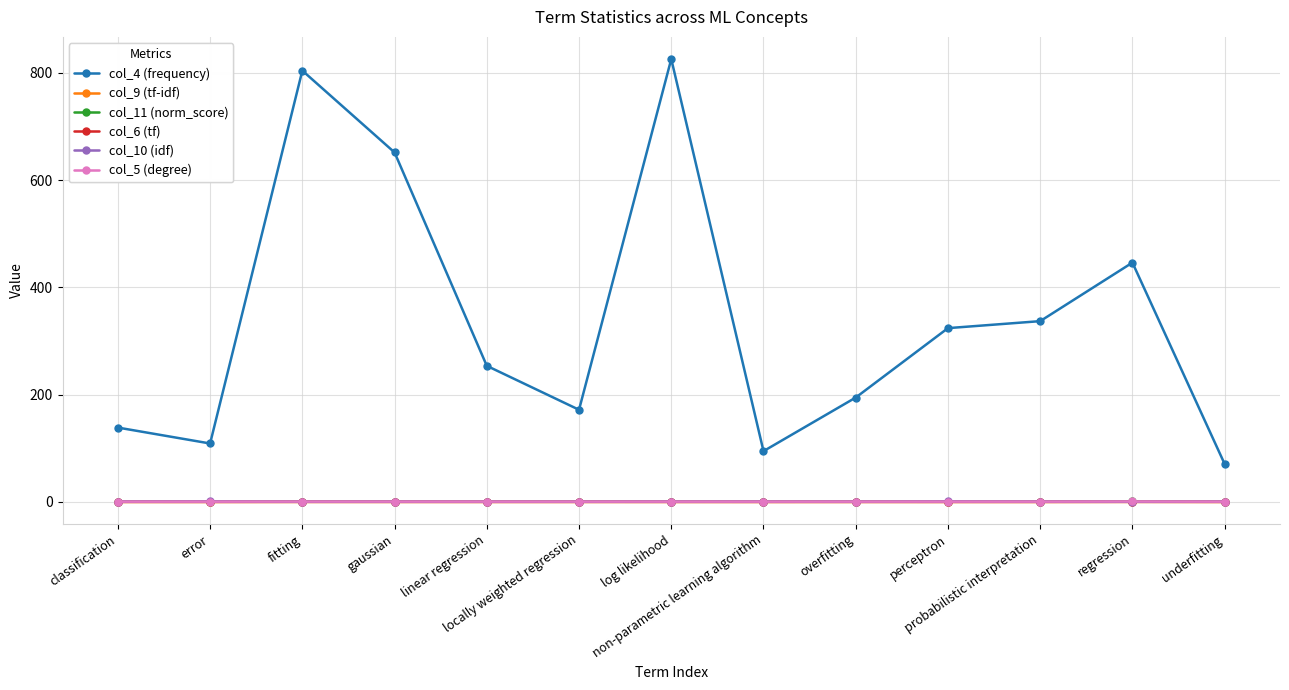

What is the greatest value displayed?

825.8